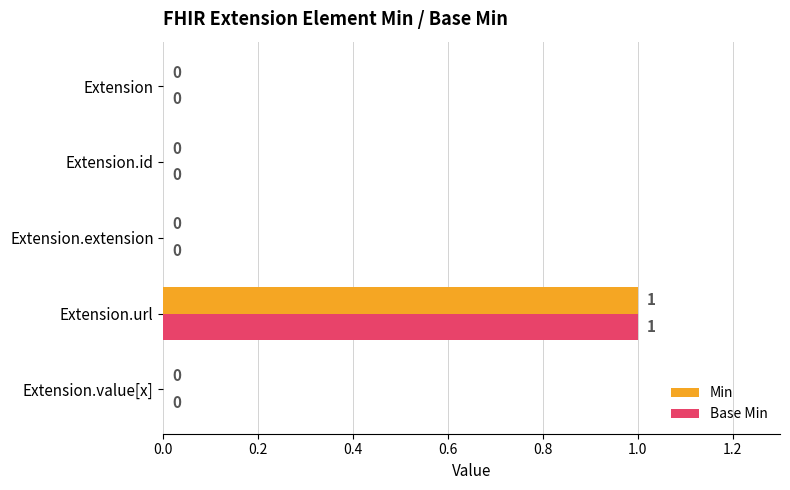

Is the value of Base Min at Extension.url greater than the value of Min at Extension?

Yes